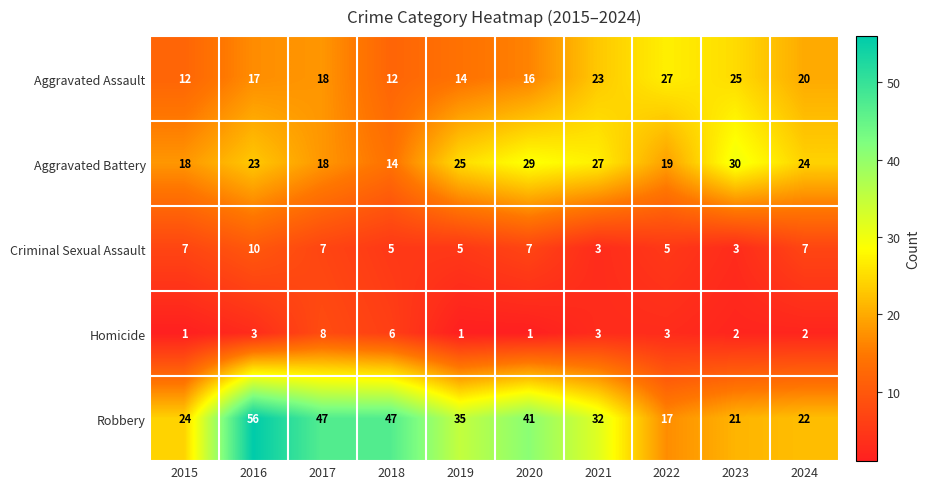

Between 2015 and 2023, which series saw the biggest shift?

Aggravated Assault